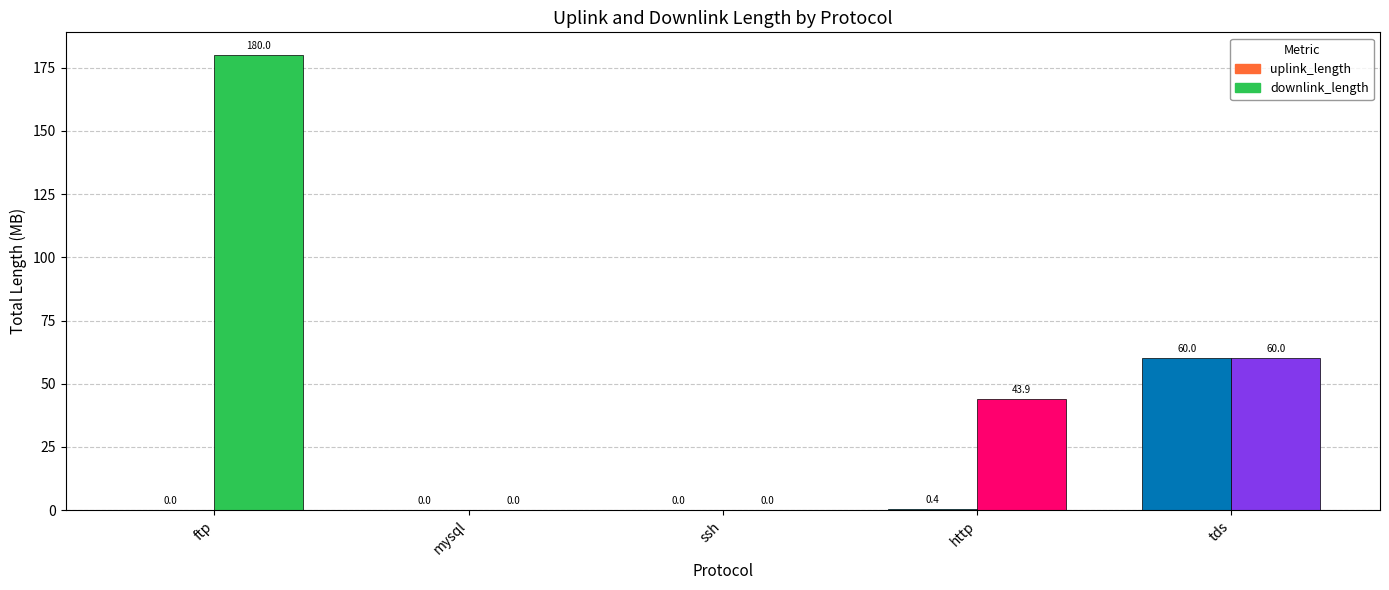

The value of downlink_length at http is 57.1. True or false?

False